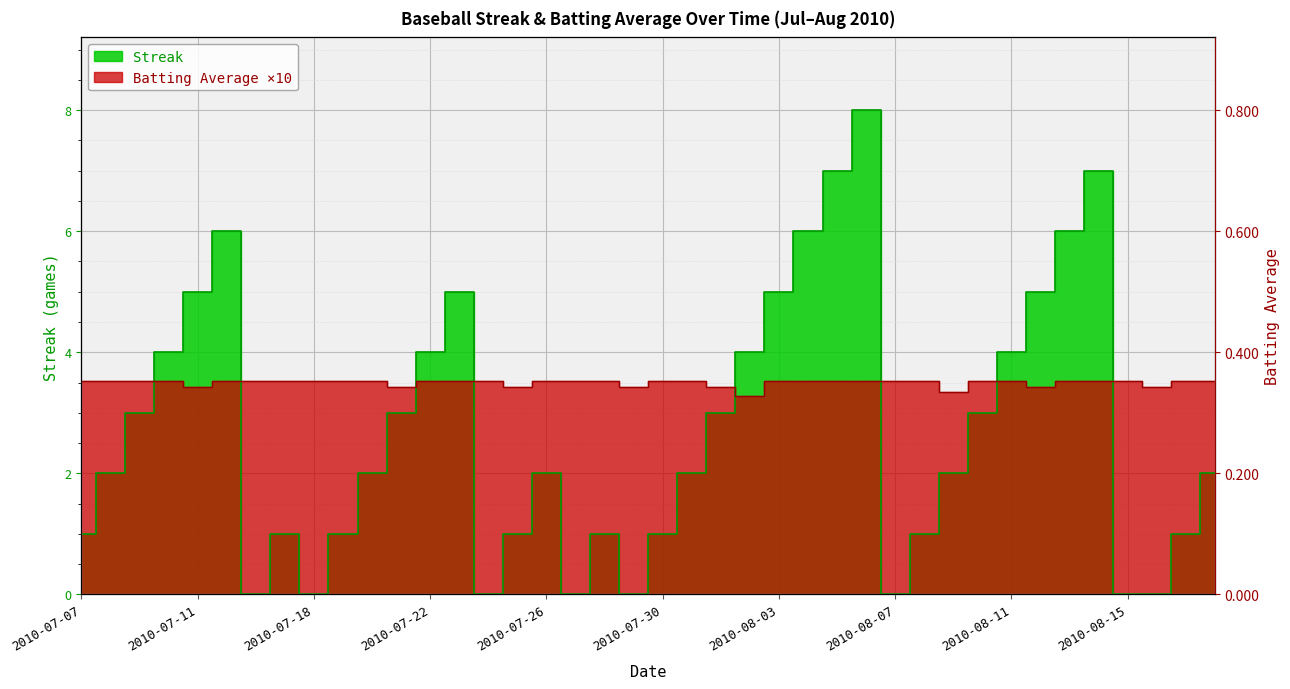

What is the maximum value shown in the chart?

8.0